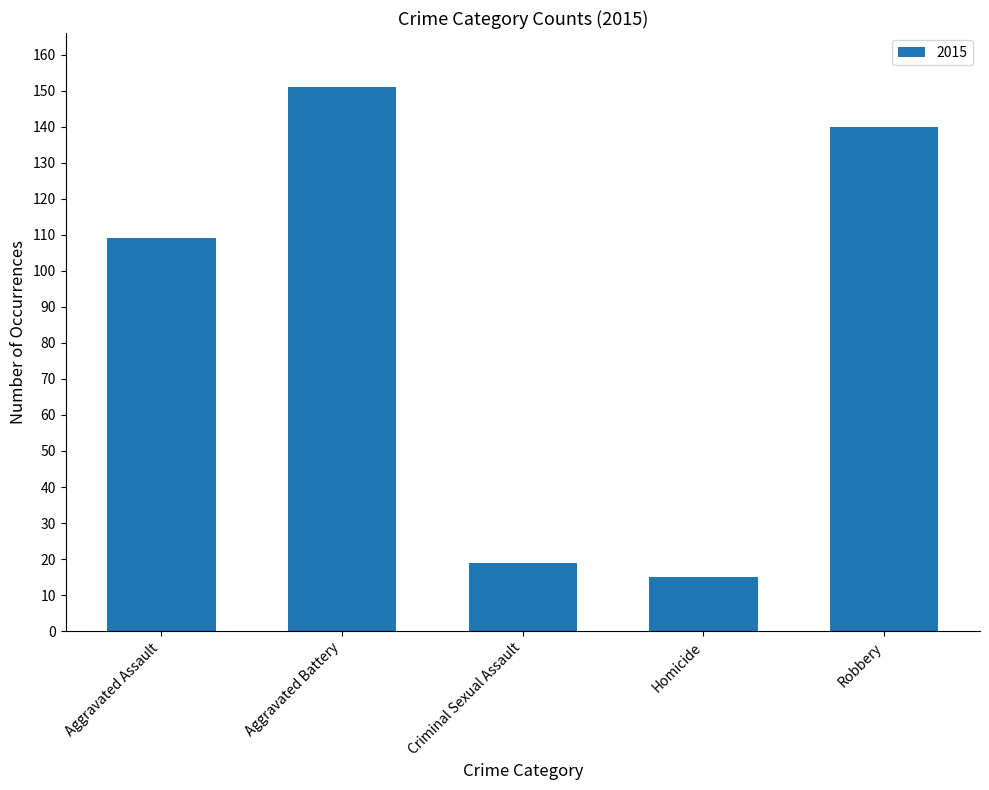

What is the label of the 1st bar from the right?

Robbery